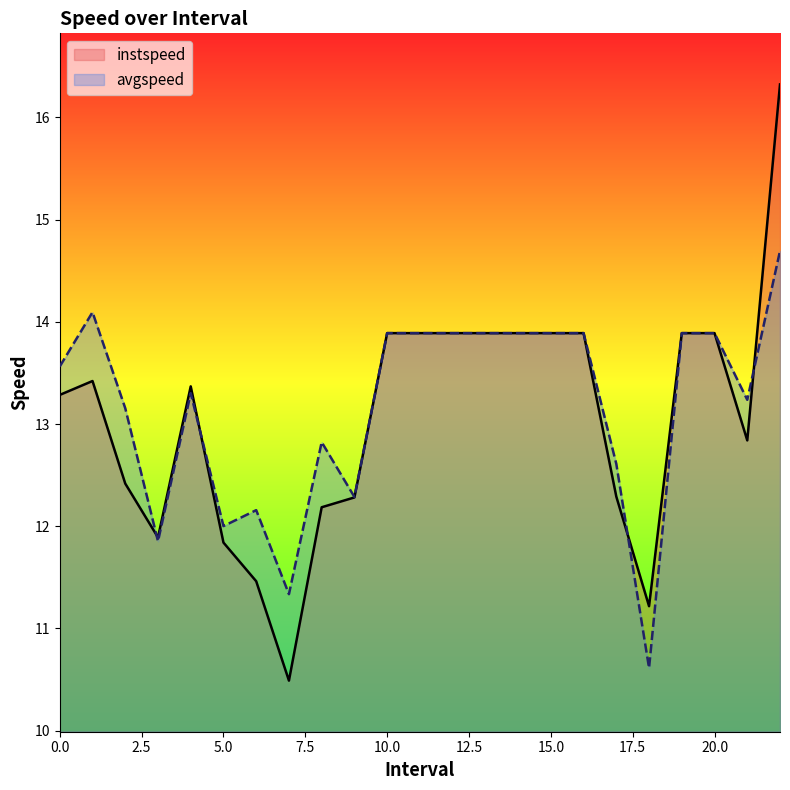

What is the sum of all instspeed values?

300.3